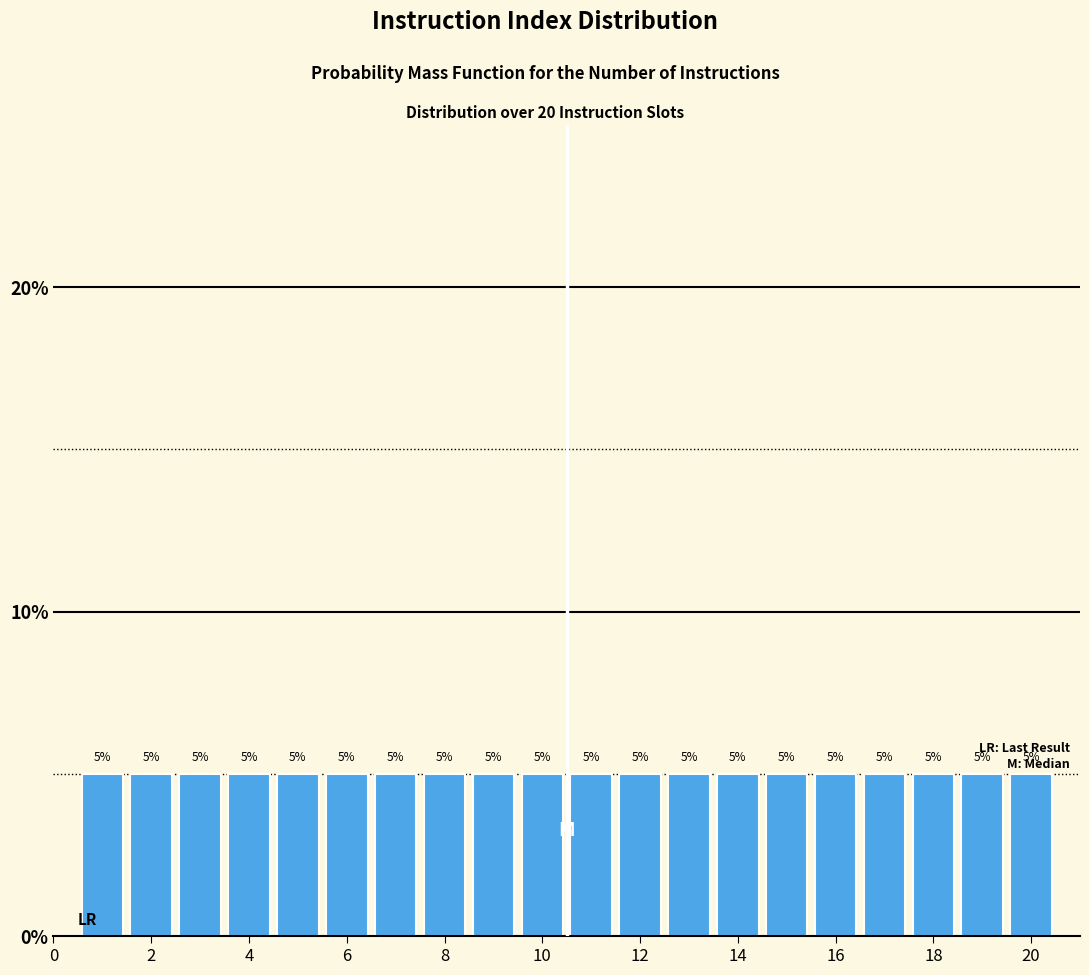

Reading left to right, transcribe this chart: for each bar, give the range it covers on the x-axis and its height. The bar edges are not printed on the chart, so give them approximately, as read against the axis.

0.5 to 1.5: 5
1.5 to 2.5: 5
2.5 to 3.5: 5
3.5 to 4.5: 5
4.5 to 5.5: 5
5.5 to 6.5: 5
6.5 to 7.5: 5
7.5 to 8.5: 5
8.5 to 9.5: 5
9.5 to 10.5: 5
10.5 to 11.5: 5
11.5 to 12.5: 5
12.5 to 13.5: 5
13.5 to 14.5: 5
14.5 to 15.5: 5
15.5 to 16.5: 5
16.5 to 17.5: 5
17.5 to 18.5: 5
18.5 to 19.5: 5
19.5 to 20.5: 5